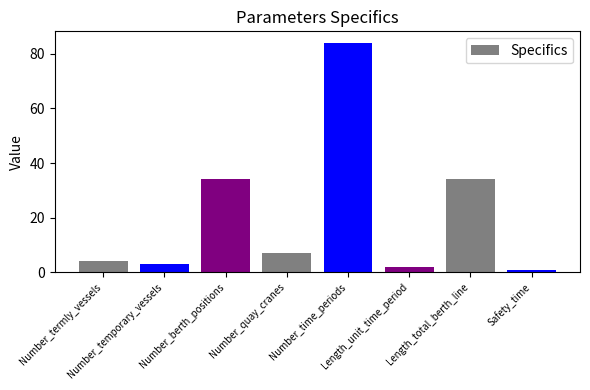

What is the maximum value shown in the chart?

84